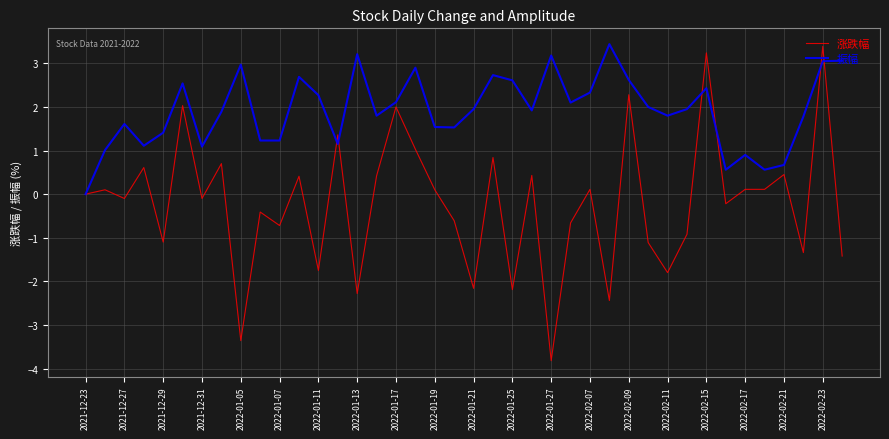

Which series has the largest total across all categories?

振幅